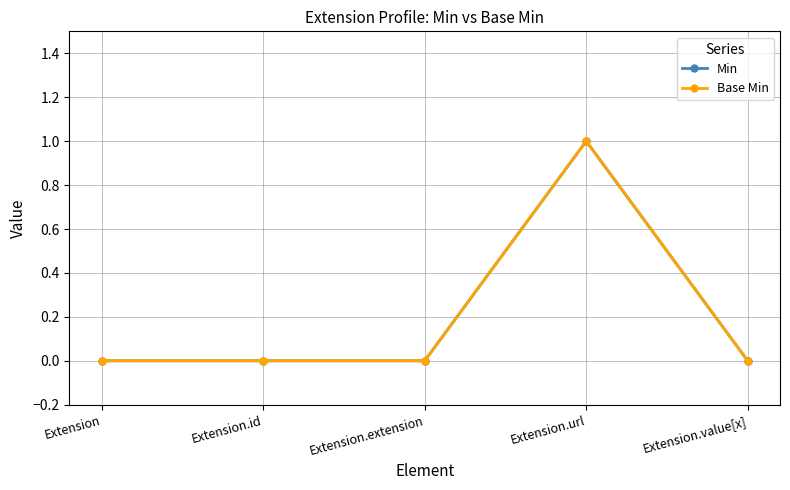

Does the chart have visible grid lines?

Yes